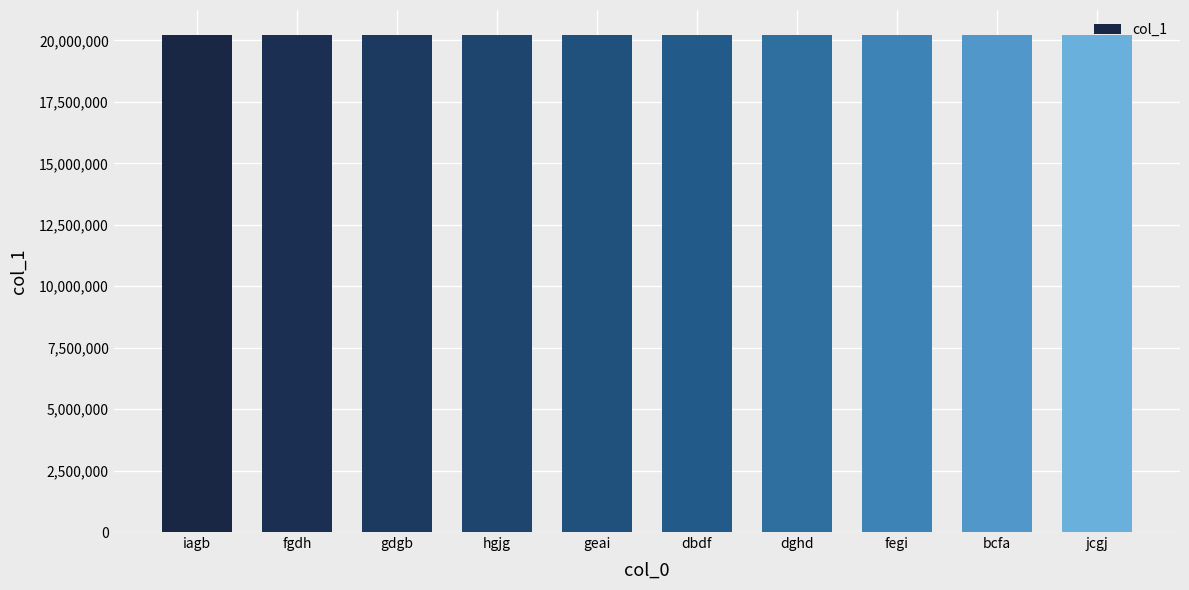

What is the difference between the second highest and second lowest values?

7087